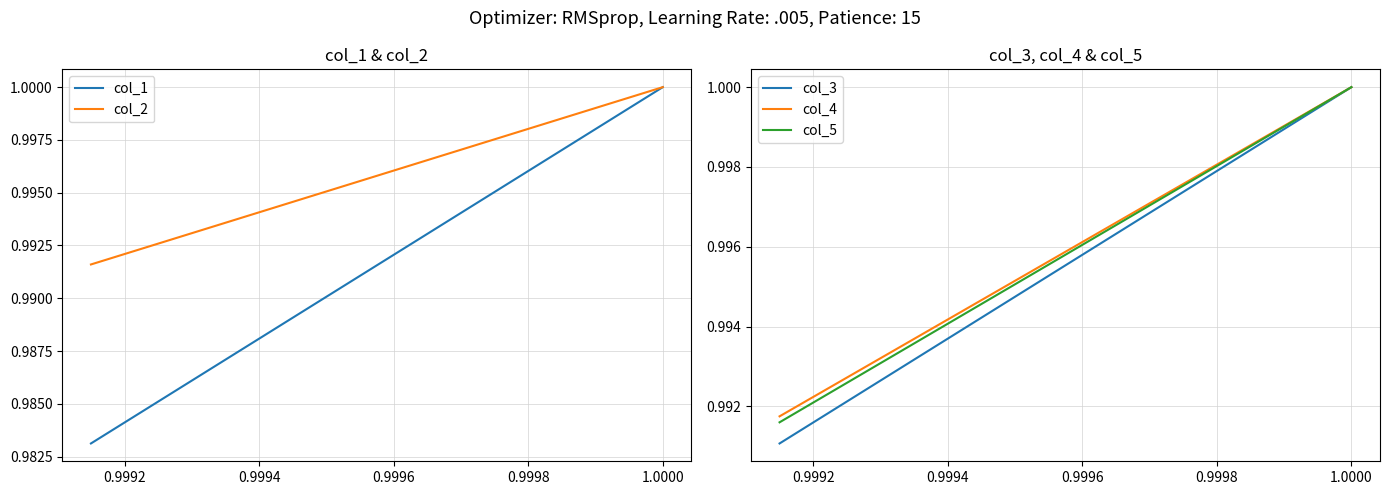

What is the total value across all series at 1.0000?

5.0